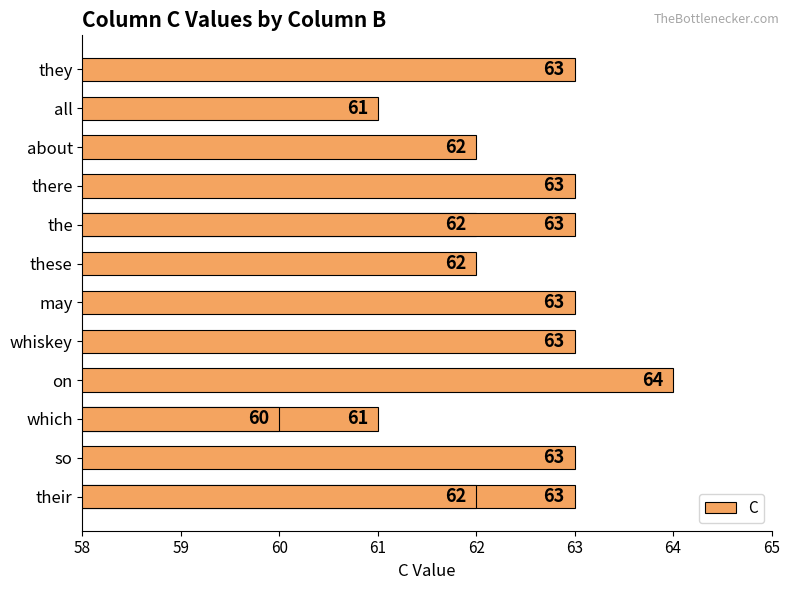

How many values are between 62 and 63?

11